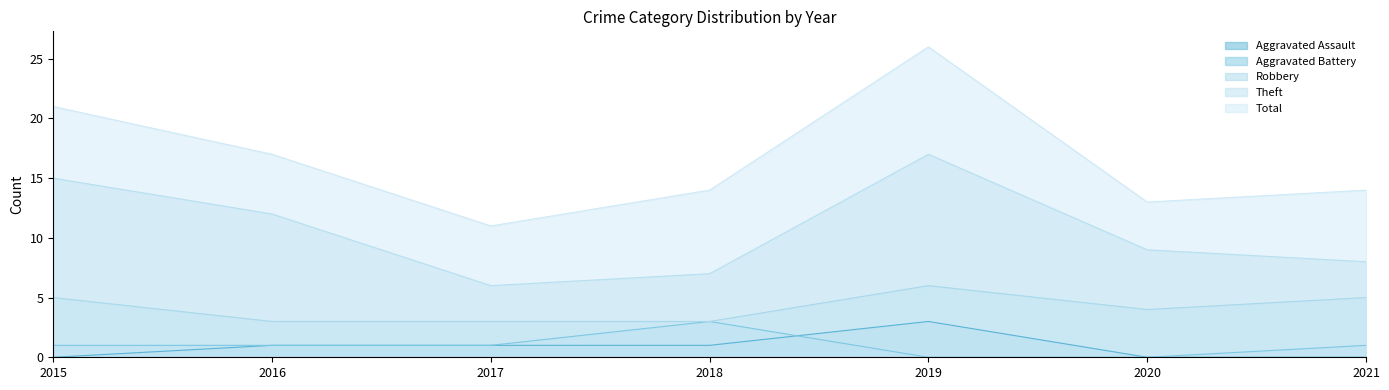

Rank the series by their maximum value, from lowest to highest.

Aggravated Assault, Aggravated Battery, Robbery, Theft, Total